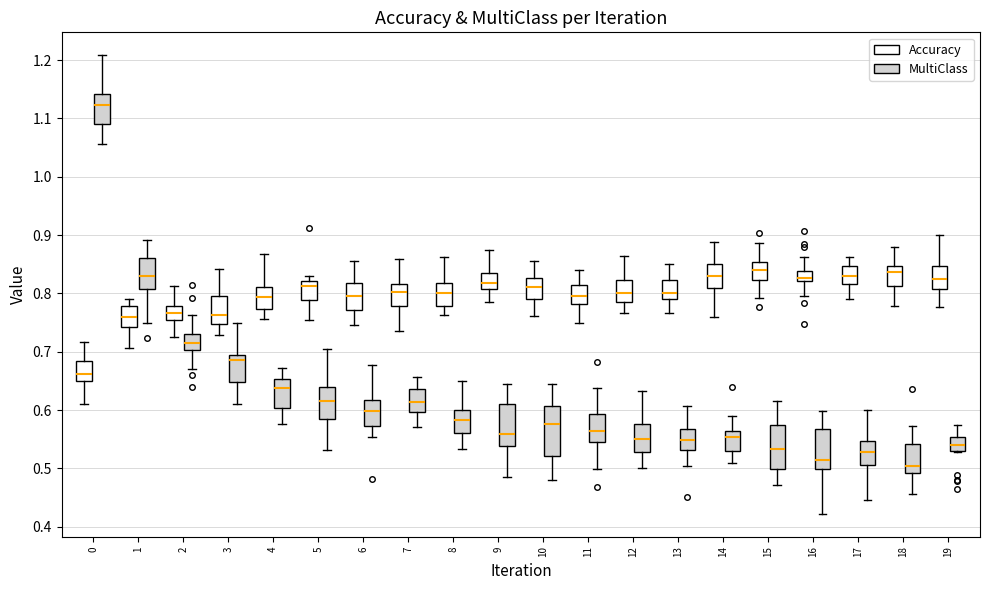

Where does the median line of the box for 1 (Accuracy) sit on the y-axis? The values are not printed on the chart, so give them approximately, as read against the axis.

0.76